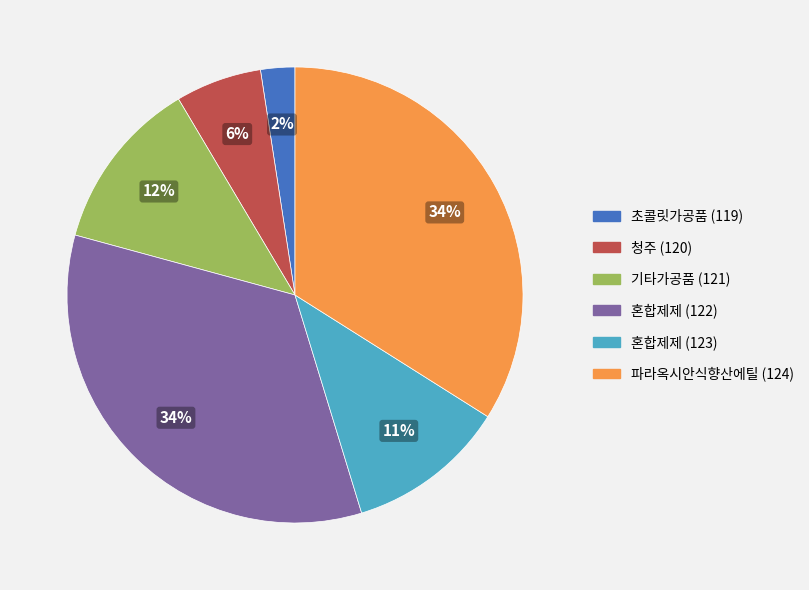

Does 혼합제제 (123) represent more than half of the total?

No